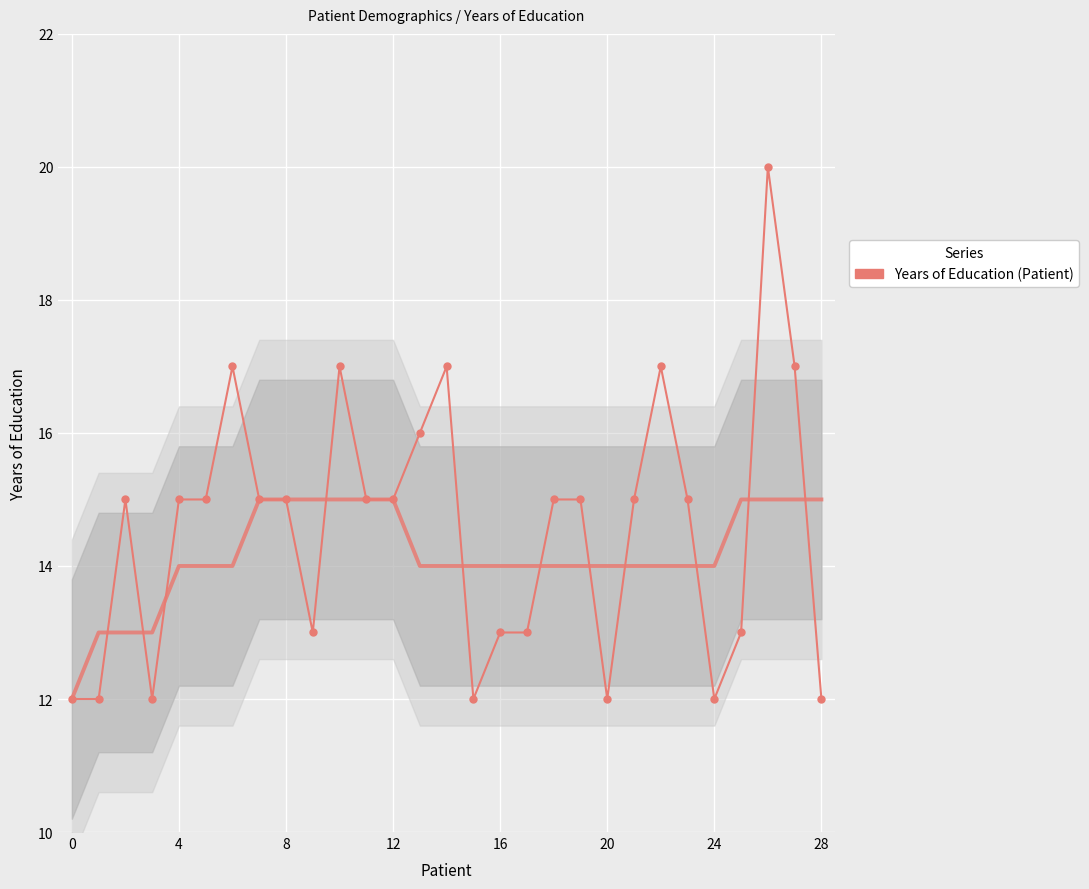

At which category does the chart reach its peak across all series?

26